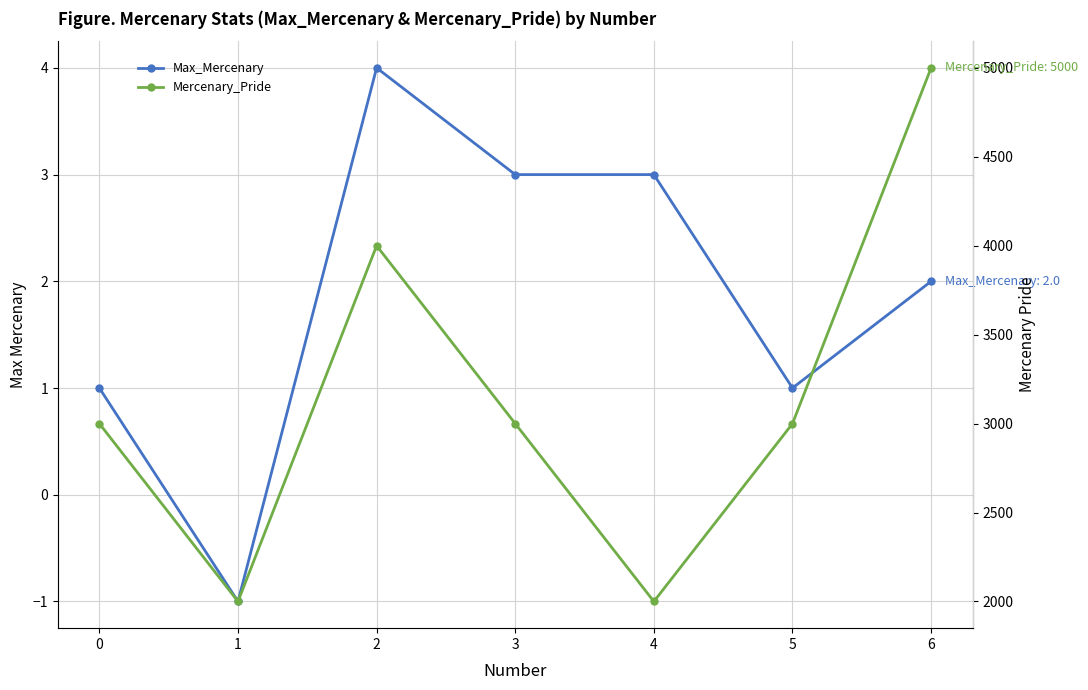

True or false: Max_Mercenary and Mercenary_Pride intersect in this chart.

False